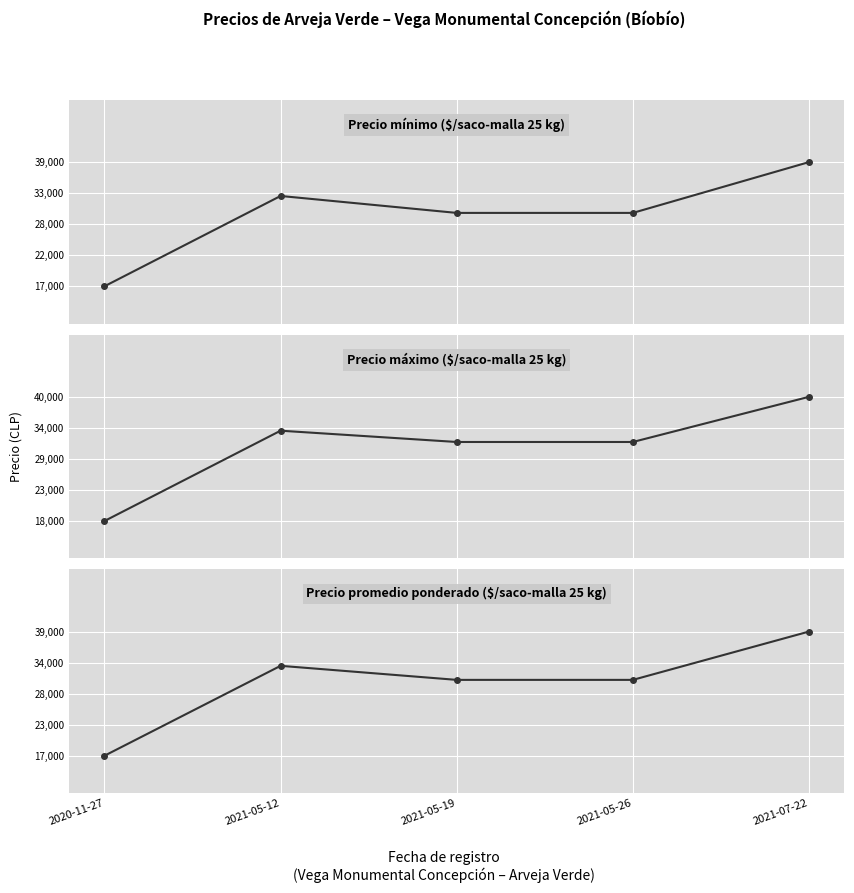

True or false: Precio máximo and Precio mínimo cross at least once.

False